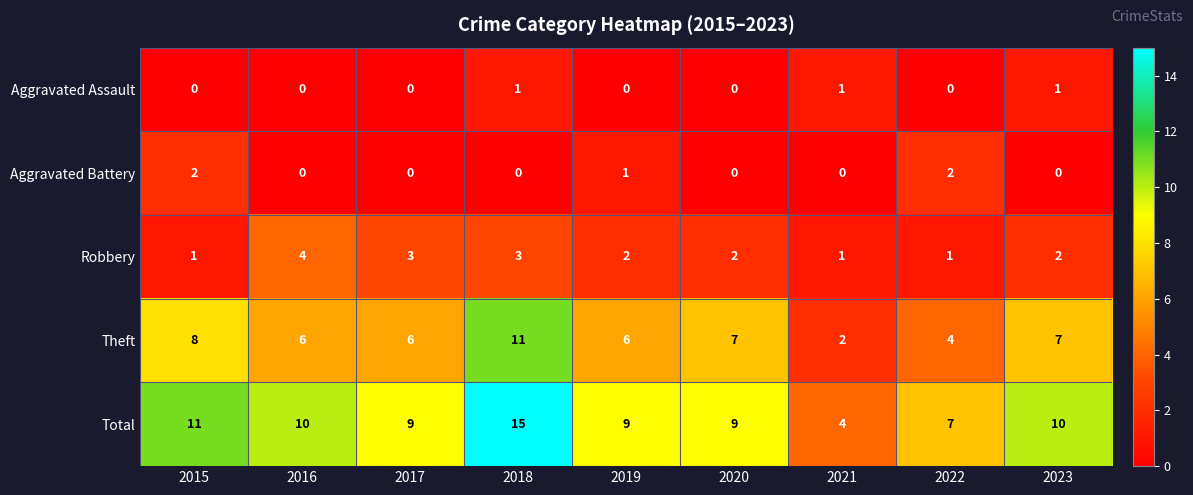

True or false: Robbery has a value of 2 at 2019.

True